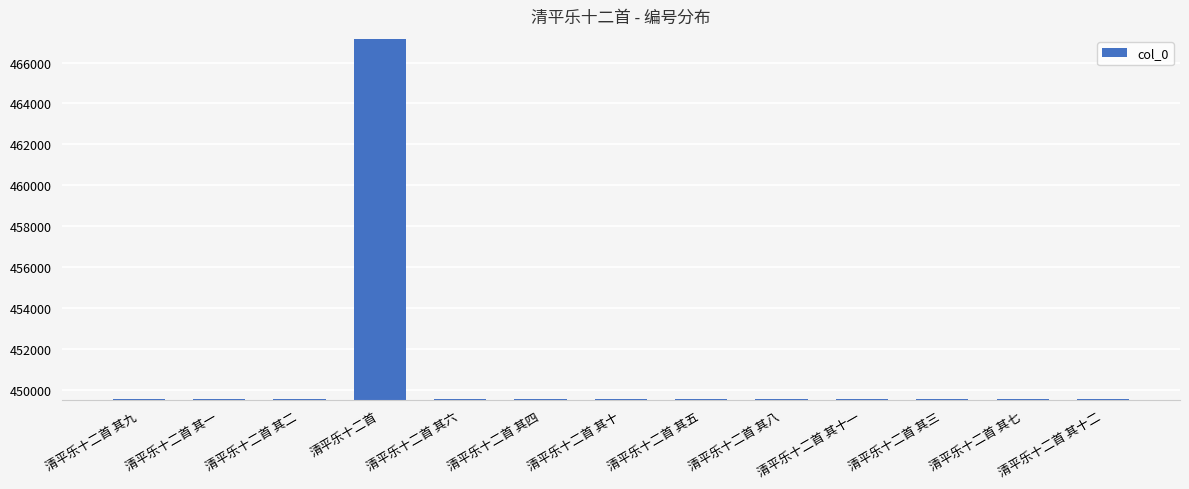

How many data points are less than 449567?

6